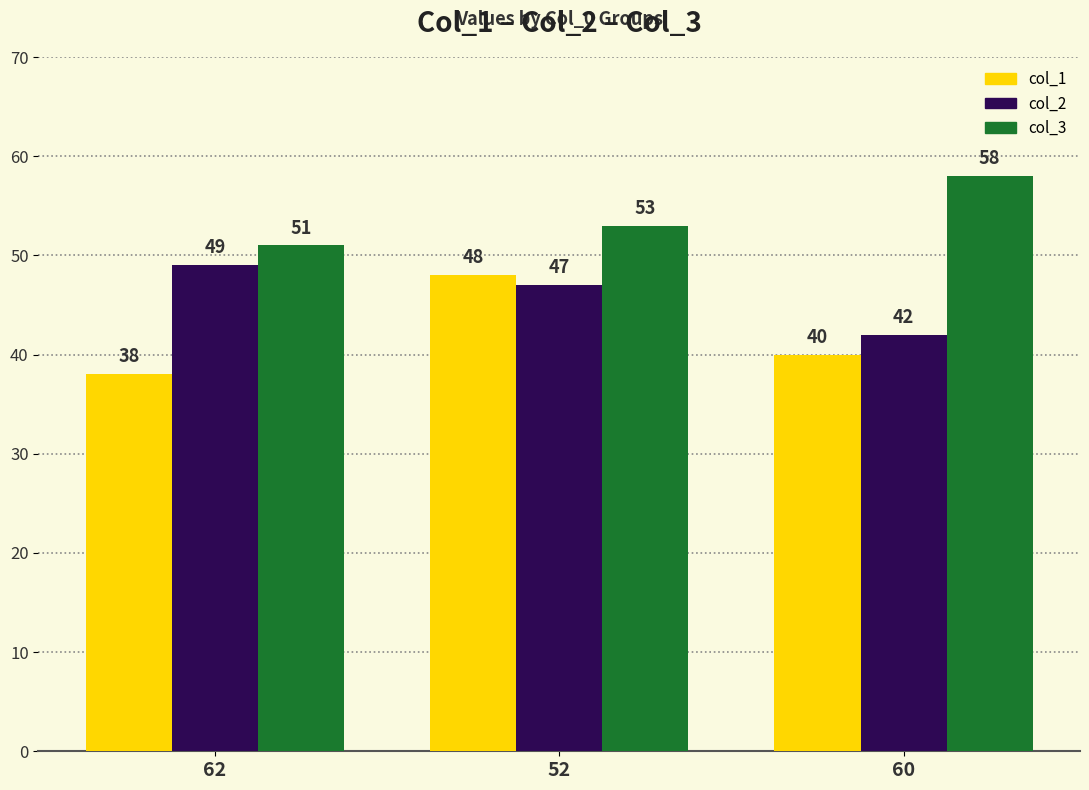

Where is col_2 nearest to the value 45?

52